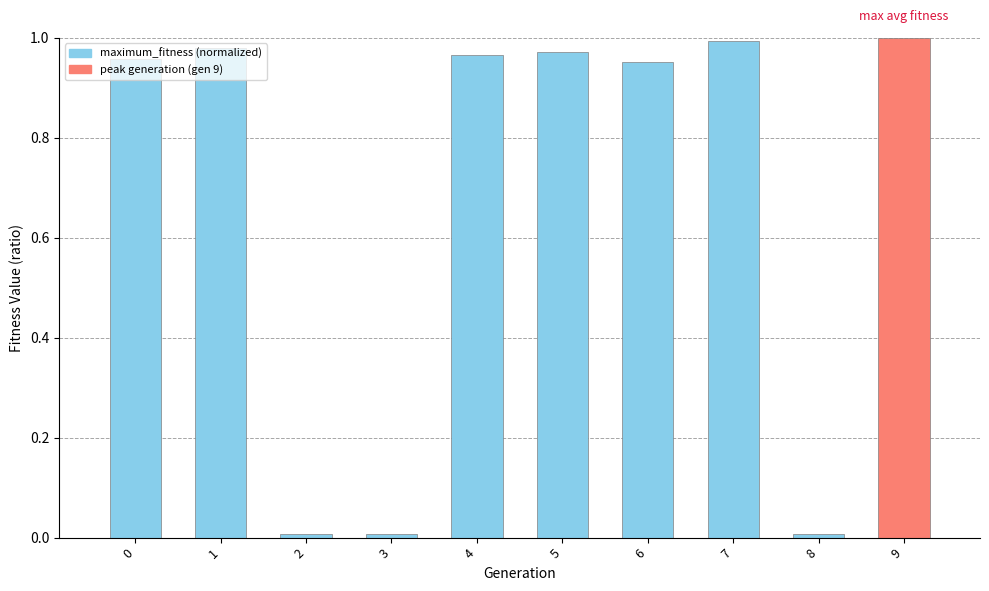

True or false: average_fitness (normalized) has a value of 0.2 at 1.

False